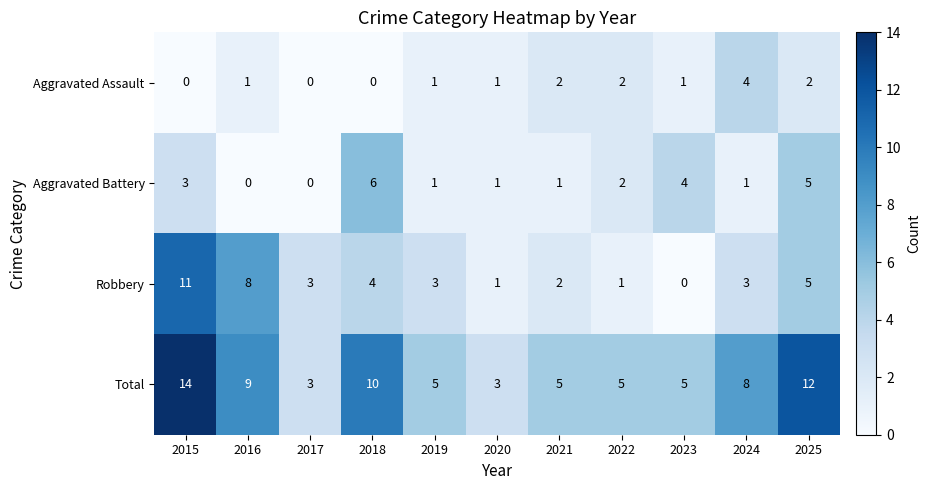

At which category is the sum across all series the highest?

2015